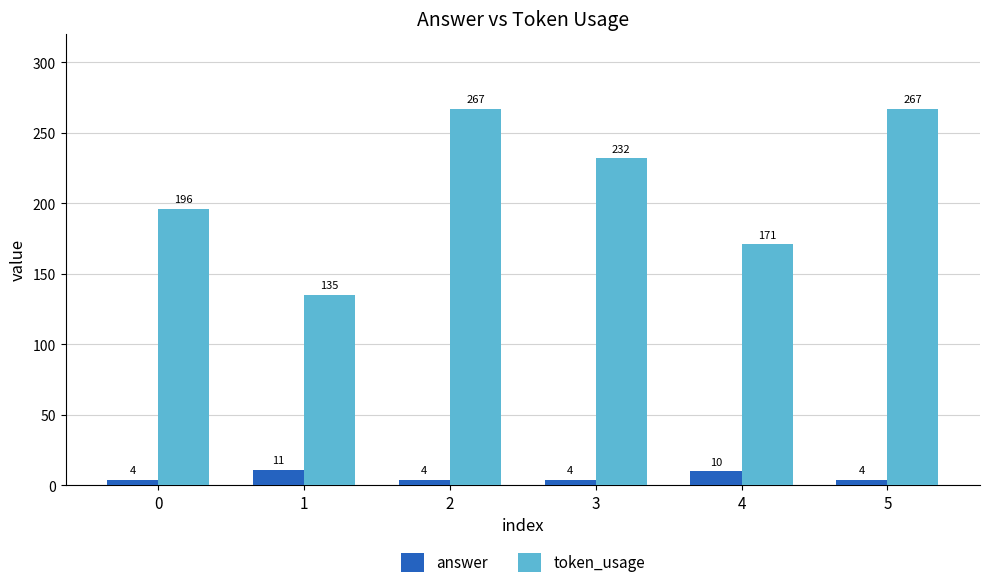

What is the spread (max minus min) of values at 5?

263